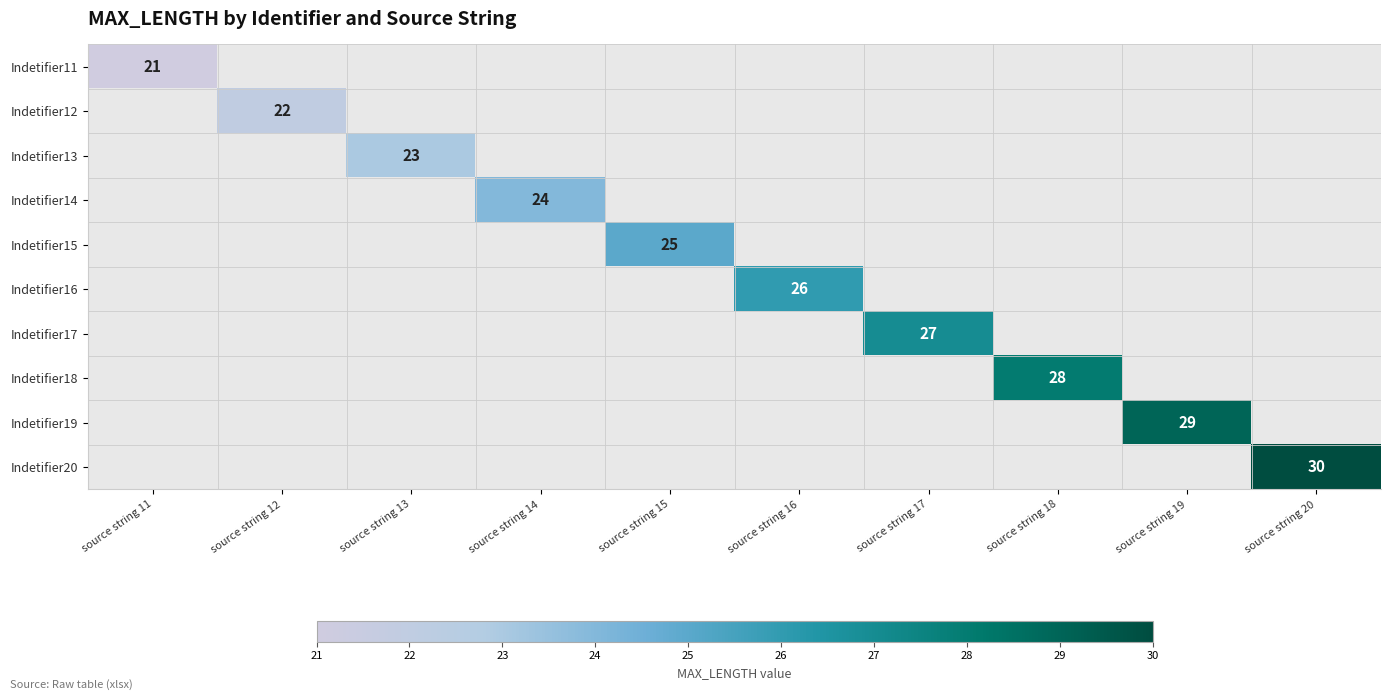

At which category does the chart reach its minimum across all series?

source string 11